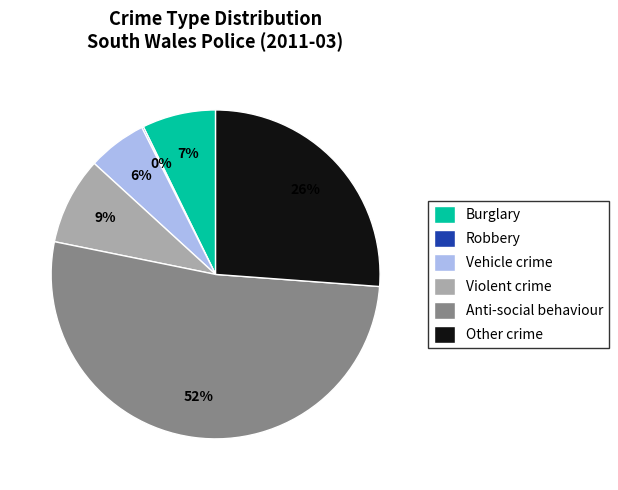

Is there any slice that represents more than half of the pie?

Yes